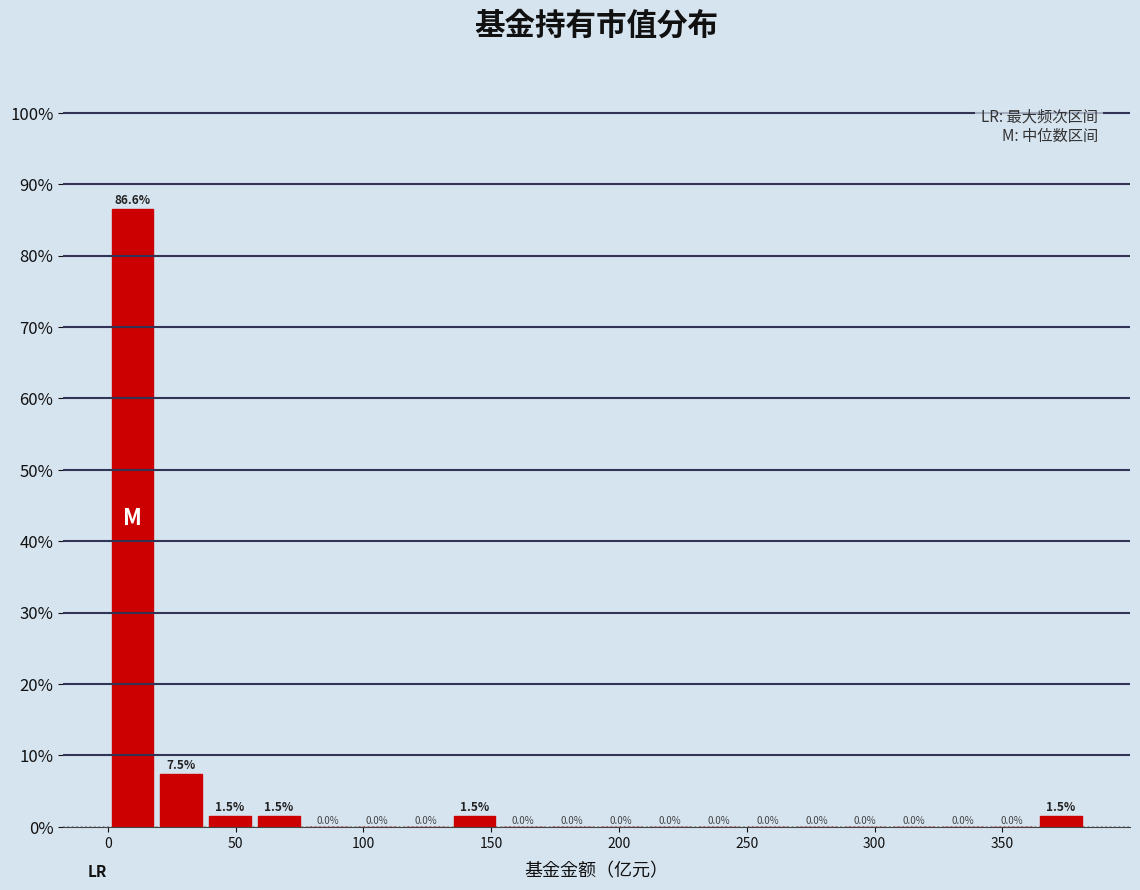

Around what value on the x-axis is the tallest bar? Give the approximate position of its centre, as read against the axis.

10